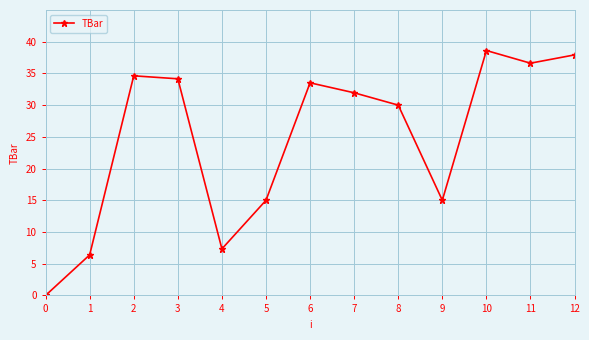

True or false: there are more than 1 points higher than both neighbors.

True